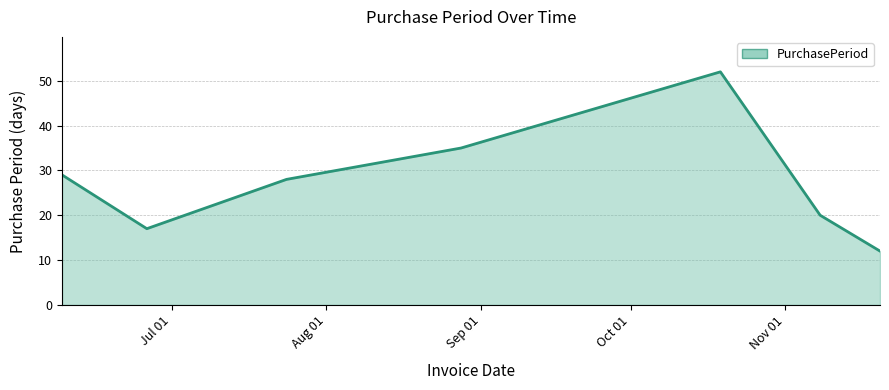

What is the average value?

28